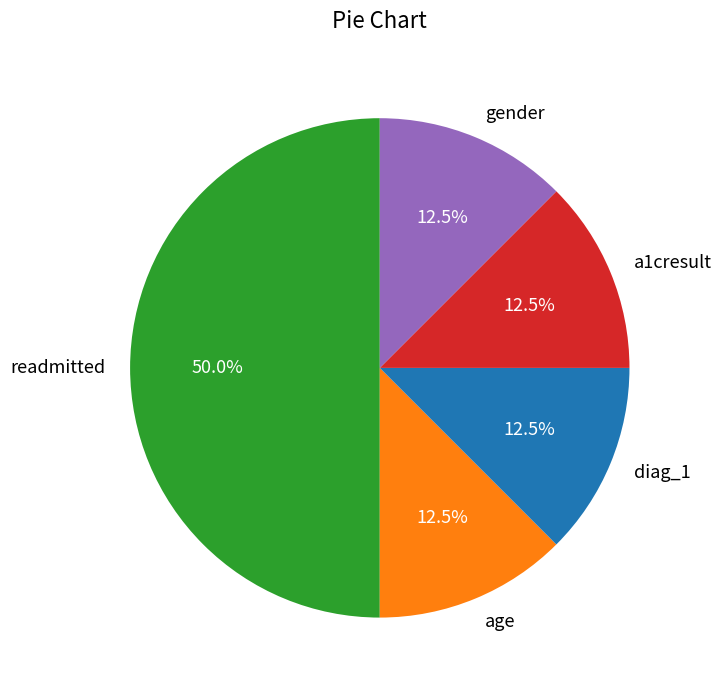

Is diag_1 the majority of the pie?

No